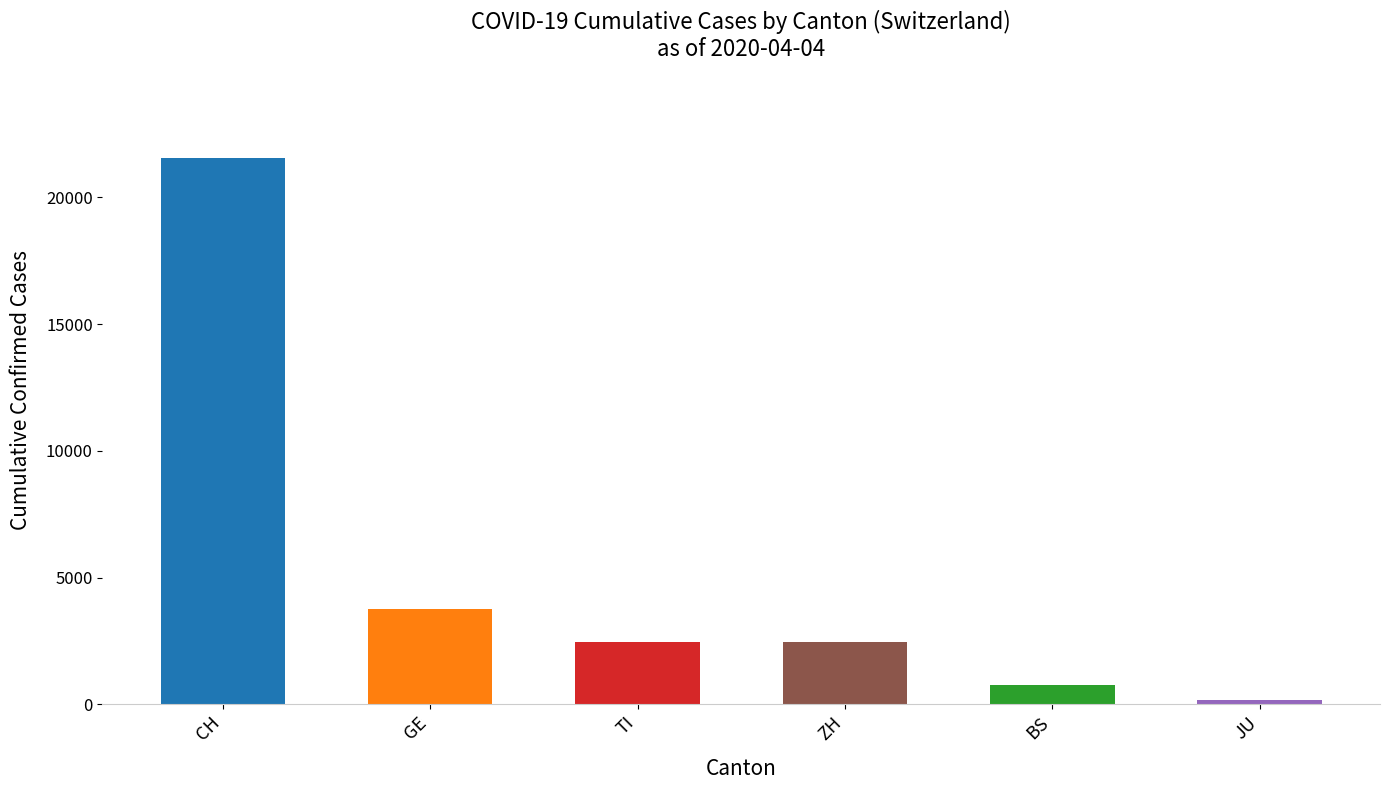

True or false: CH has a value of 4962 at 2020-03-22.

False